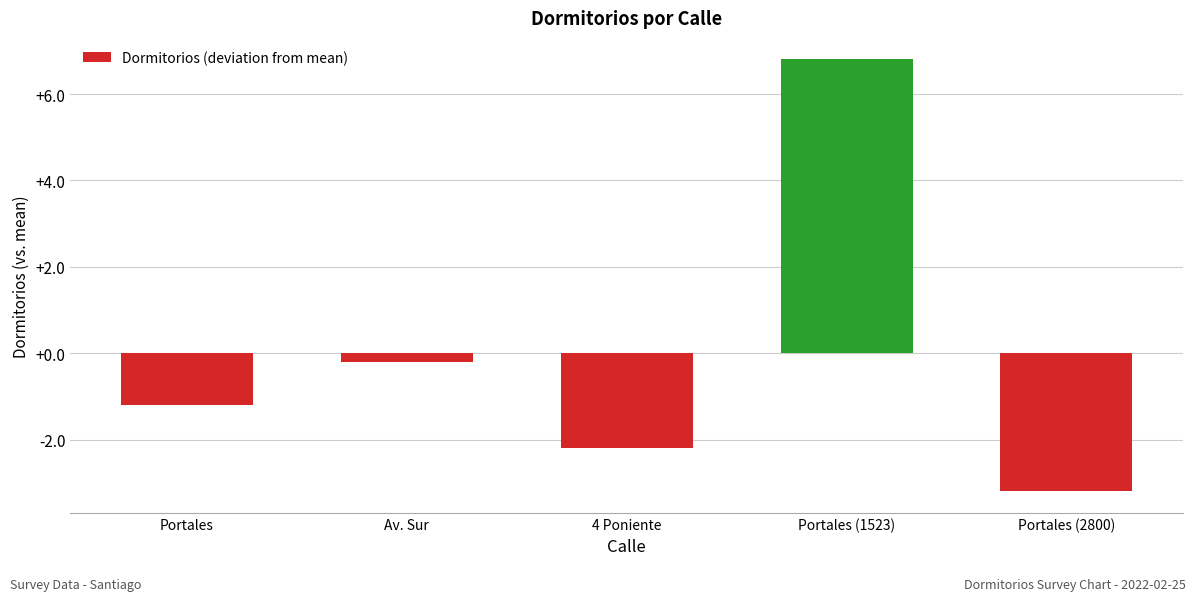

Which label corresponds to the smallest value in the chart?

Portales (2800)